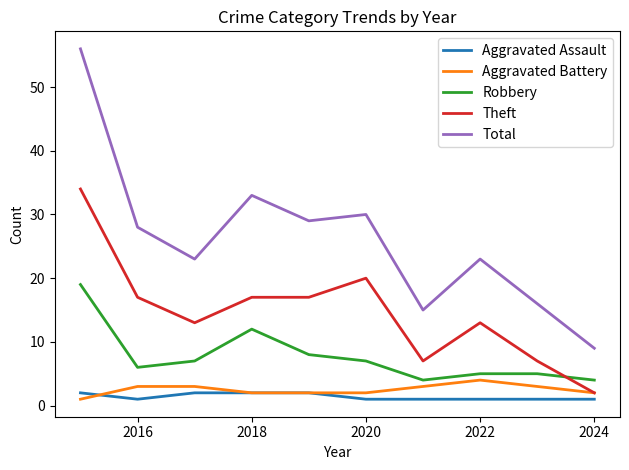

True or false: Aggravated Assault and Robbery cross at least once.

False